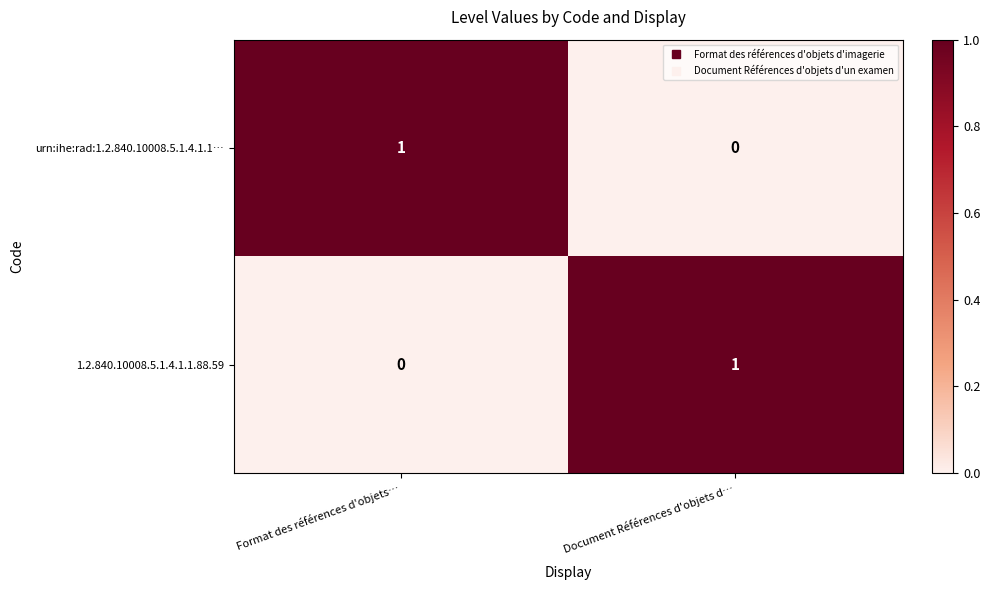

At how many categories does at least one series exceed 0?

2